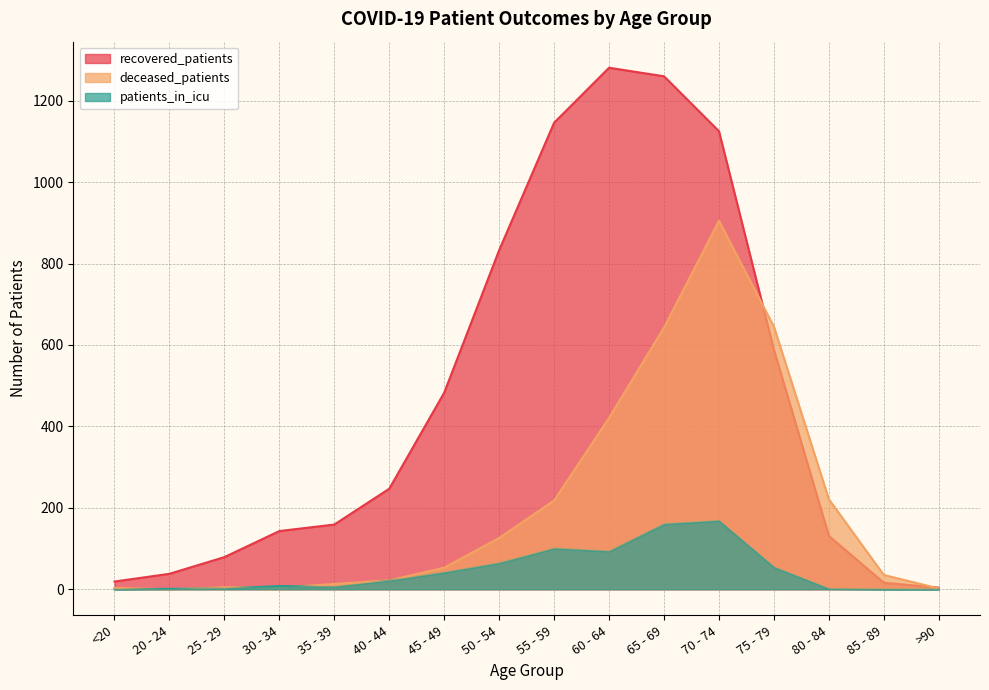

Is the value of recovered_patients at 45 - 49 greater than the value of patients_in_icu at 85 - 89?

Yes